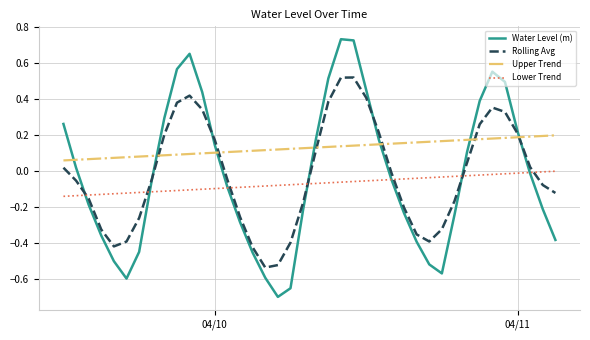

What is the difference between the second highest and minimum values in the Water Level (m) series?

1.4